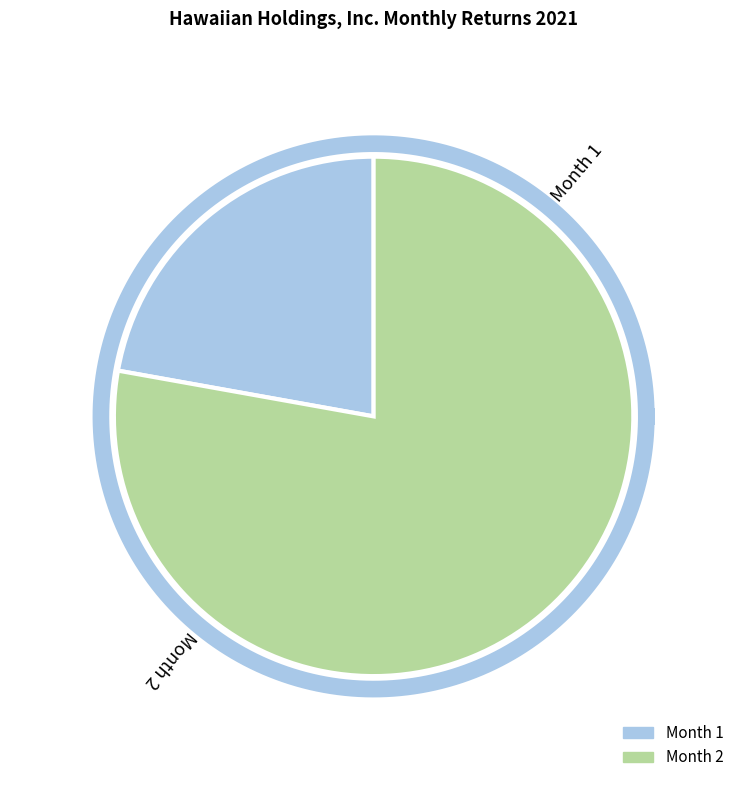

To the nearest percent, what is the difference between the 1 and 2 slice percentages?

56%